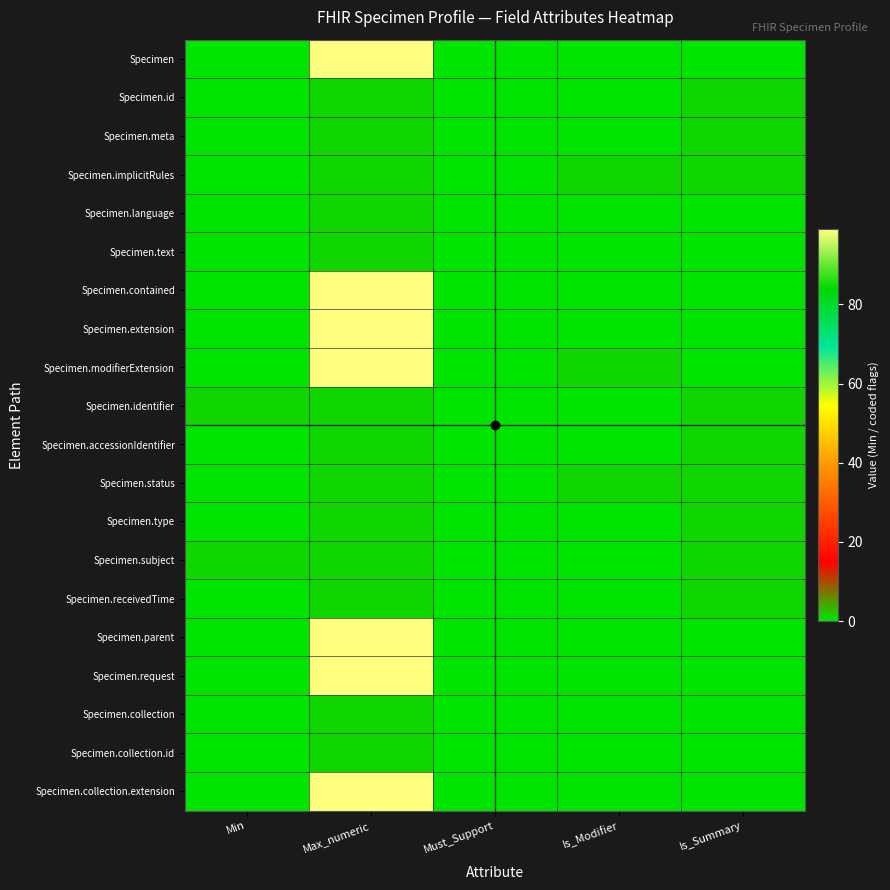

At which category is the sum across all series the highest?

Max_numeric